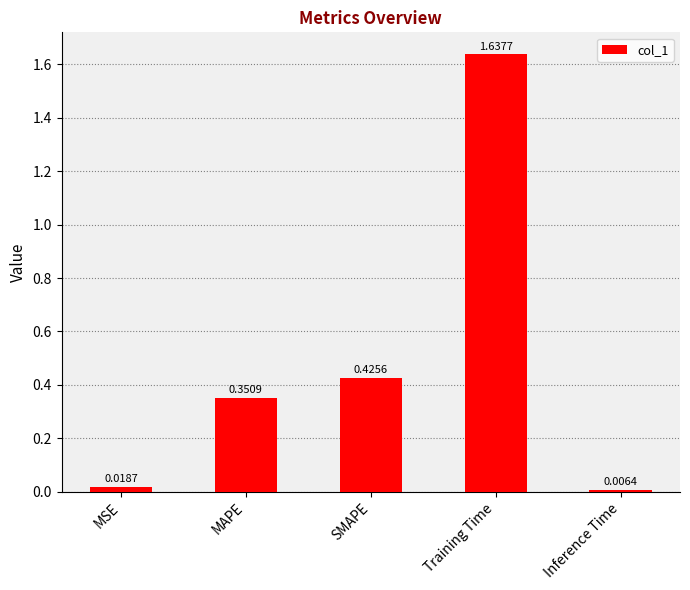

Where is the data nearest to the value 0?

Inference Time